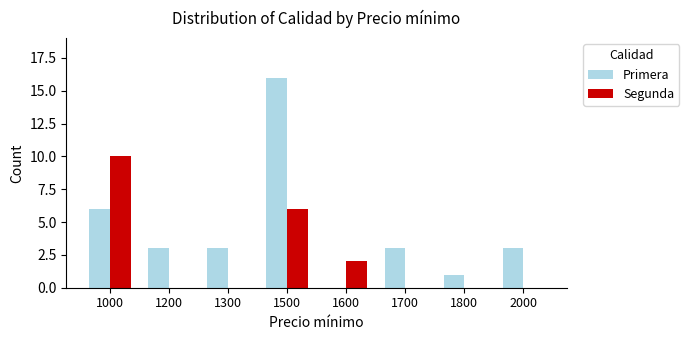

Which category has the highest value across all series?

1500